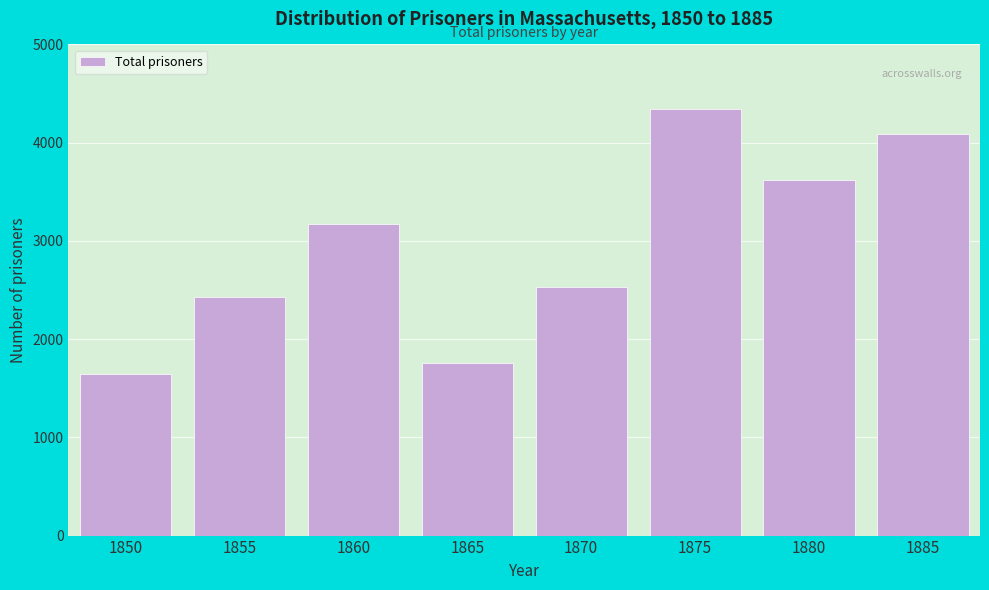

Reading left to right, transcribe all the data shown in this chart.

1646	2424	3171	1754	2526	4340	3619	4091